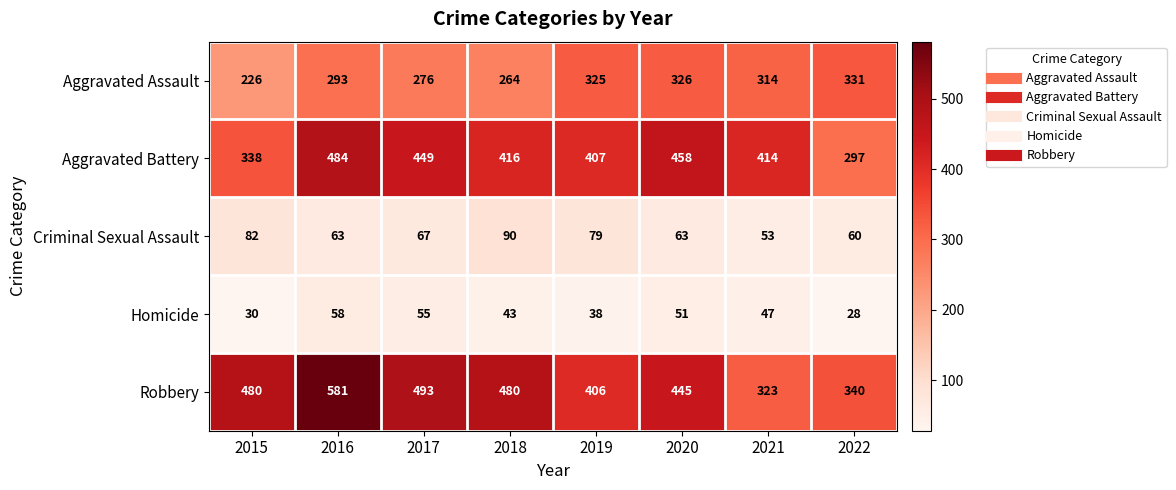

What is the sum of all Aggravated Battery values?

3263